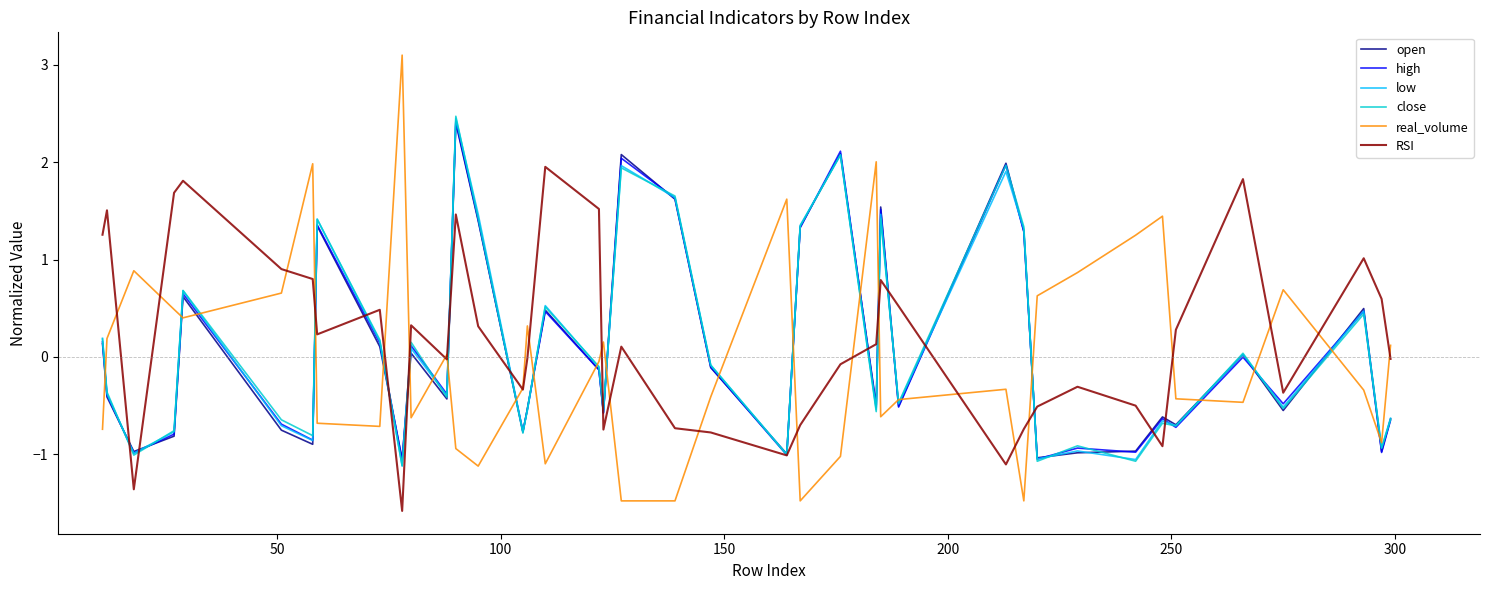

What is the maximum value shown in the chart?

3.1